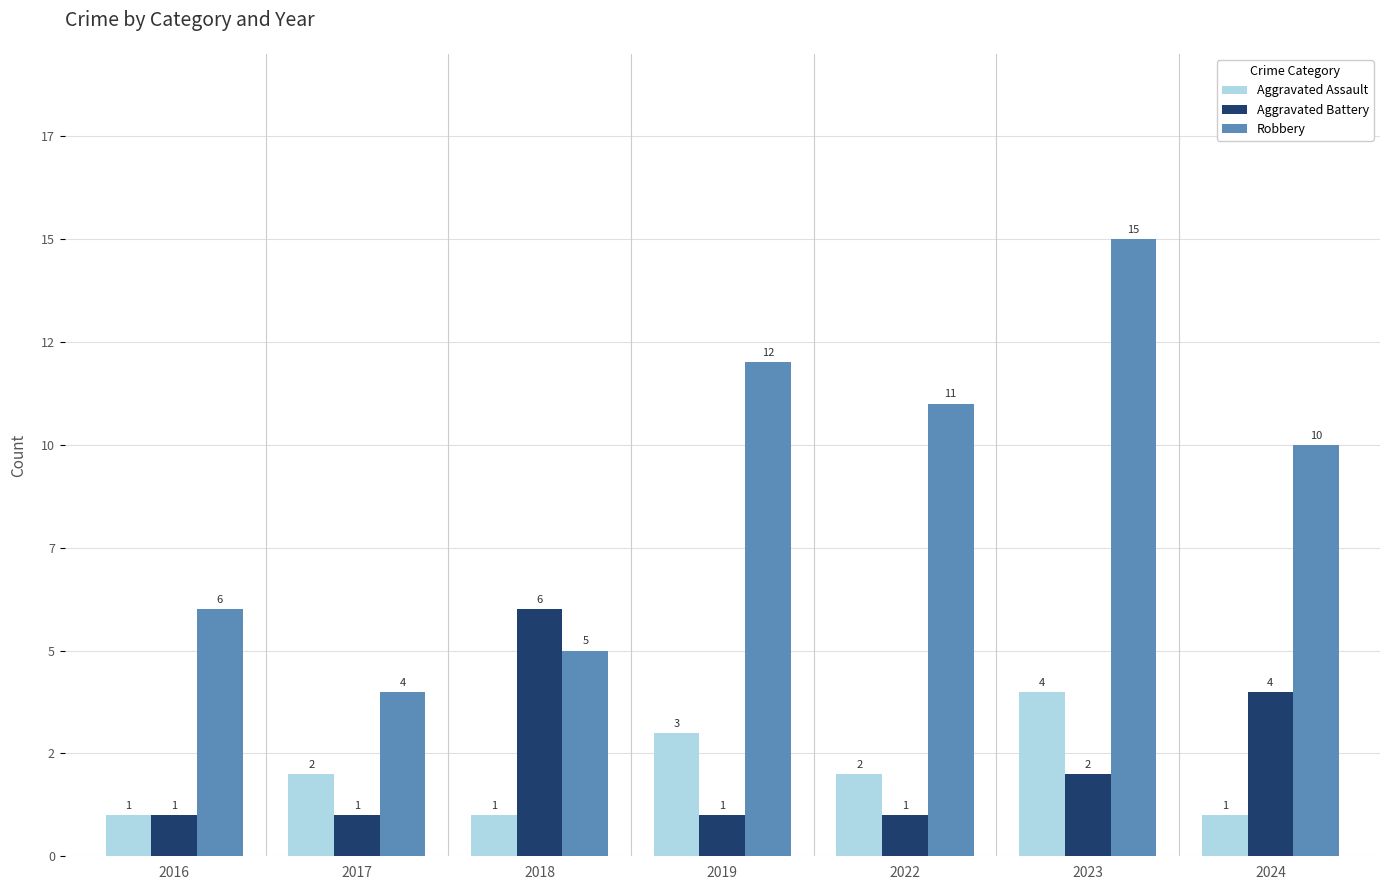

What are all the series names shown in the legend?

Aggravated Assault, Aggravated Battery, Robbery